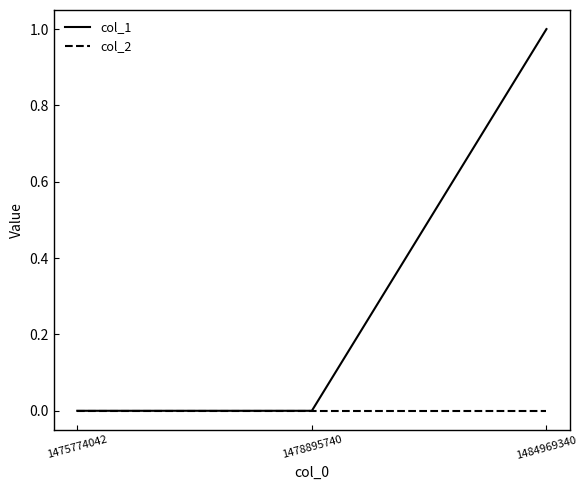

Reading left to right, transcribe all the data shown in this chart.

col_1: 1475774042=0	1478895740=0	1484969340=1
col_2: 1475774042=0	1478895740=0	1484969340=0